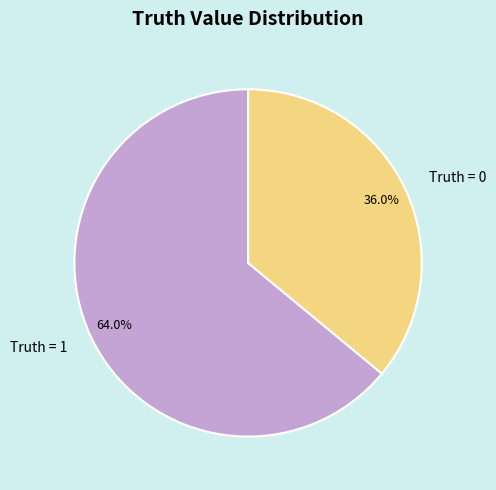

How many segments does this pie chart have?

2